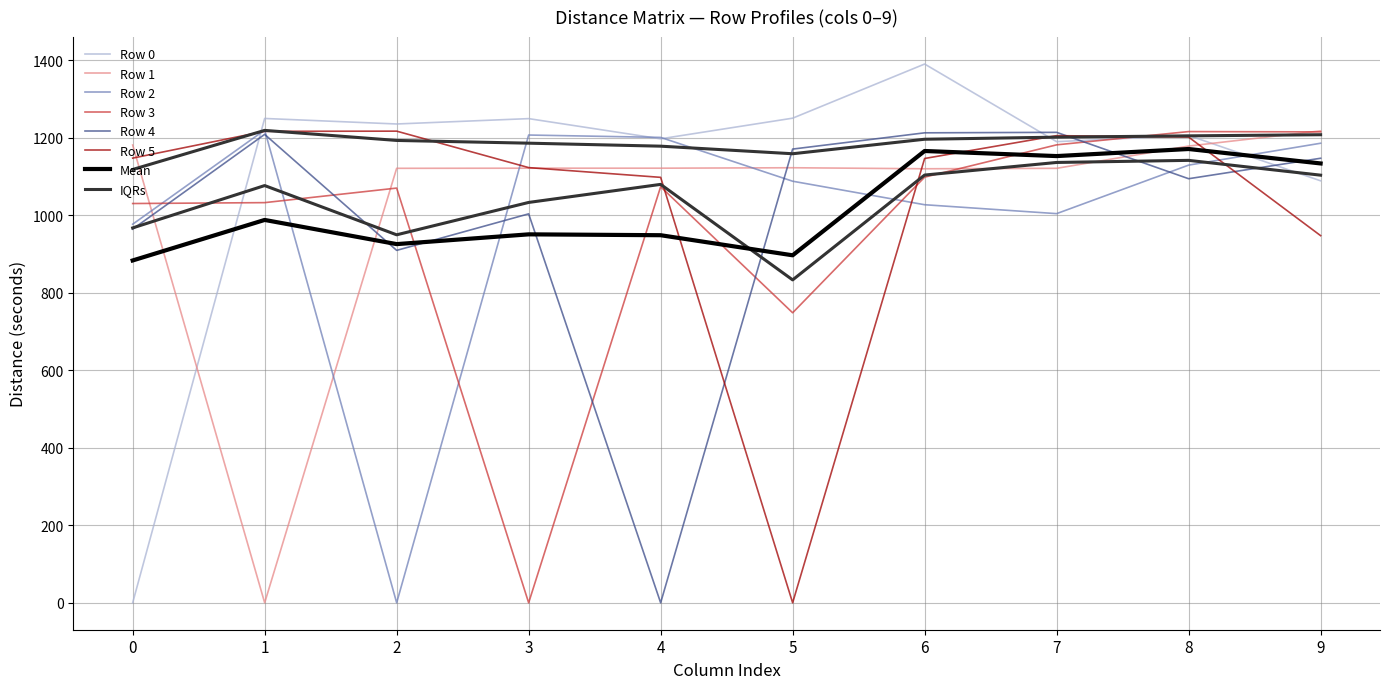

What is the difference between the maximum and minimum values in the Row 2 series?

1219.7